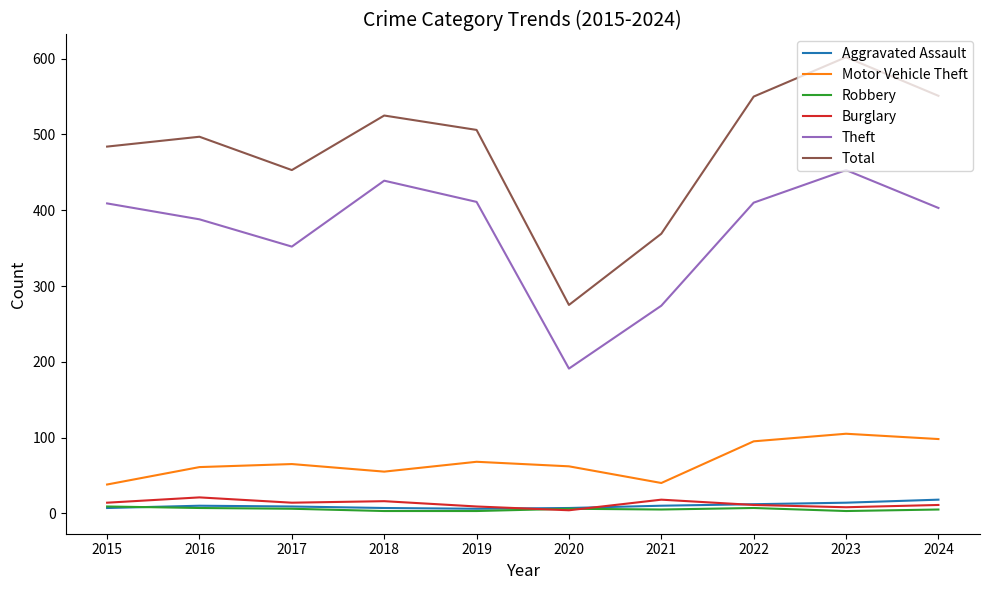

Read the Theft value at 2021, to the nearest 5.

275